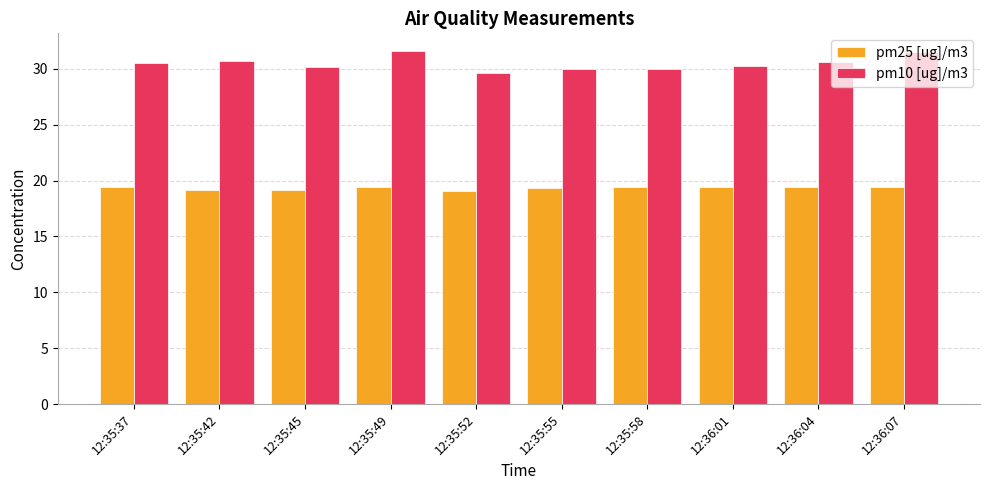

The pm25 [ug]/m3 series shows 12.1 at 12:35:45. True or false?

False